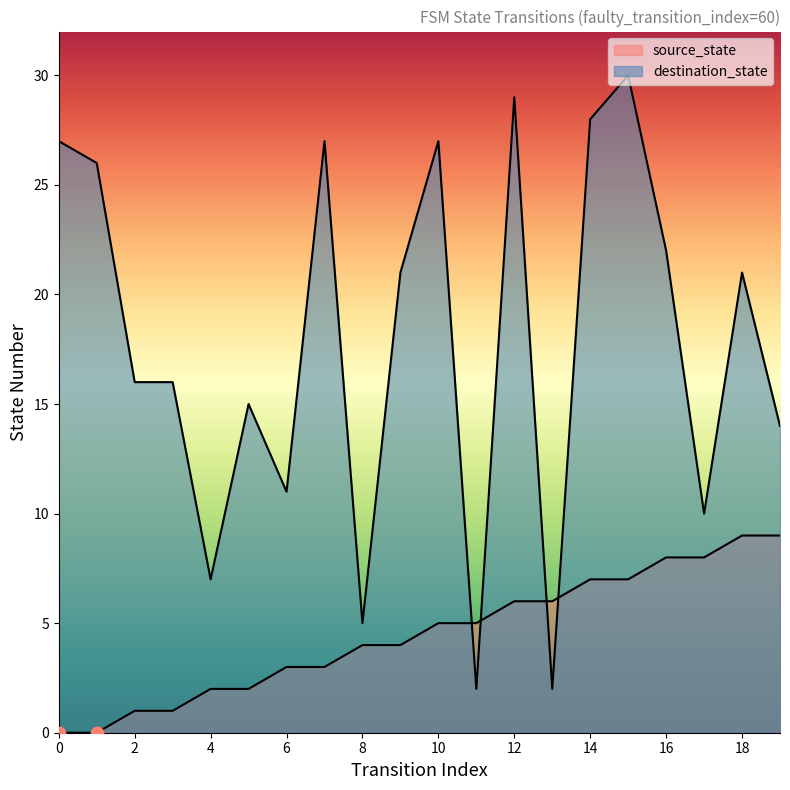

Is the value of source_state at 0 greater than the value of destination_state at 0?

No